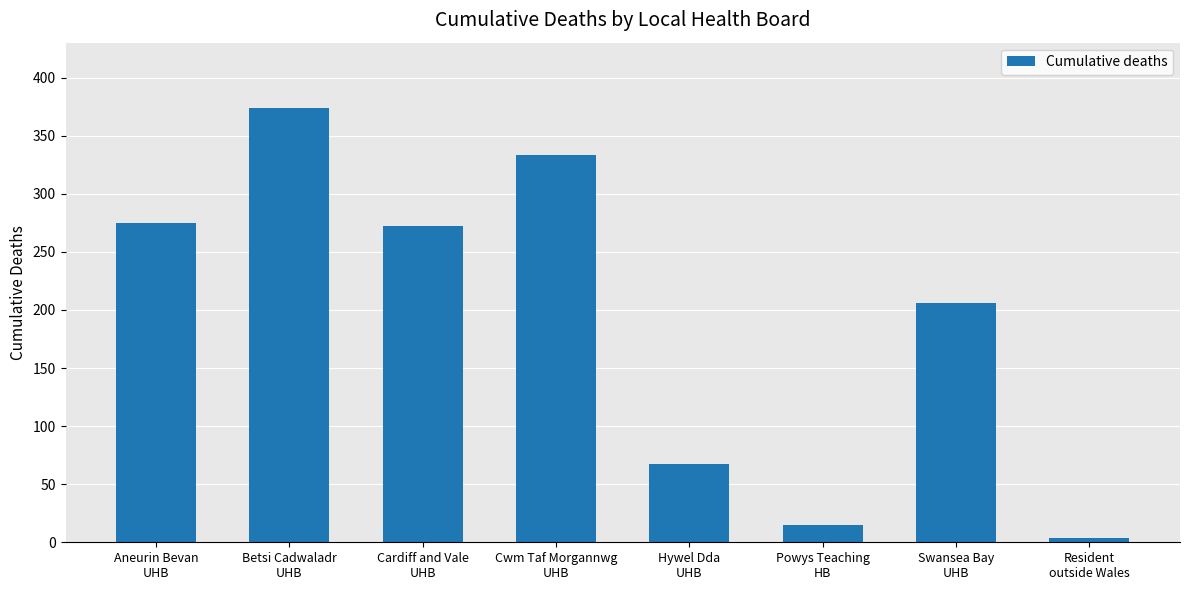

Approximately how many times larger is the value at Cwm Taf Morgannwg
UHB compared to Powys Teaching
HB?

22.2